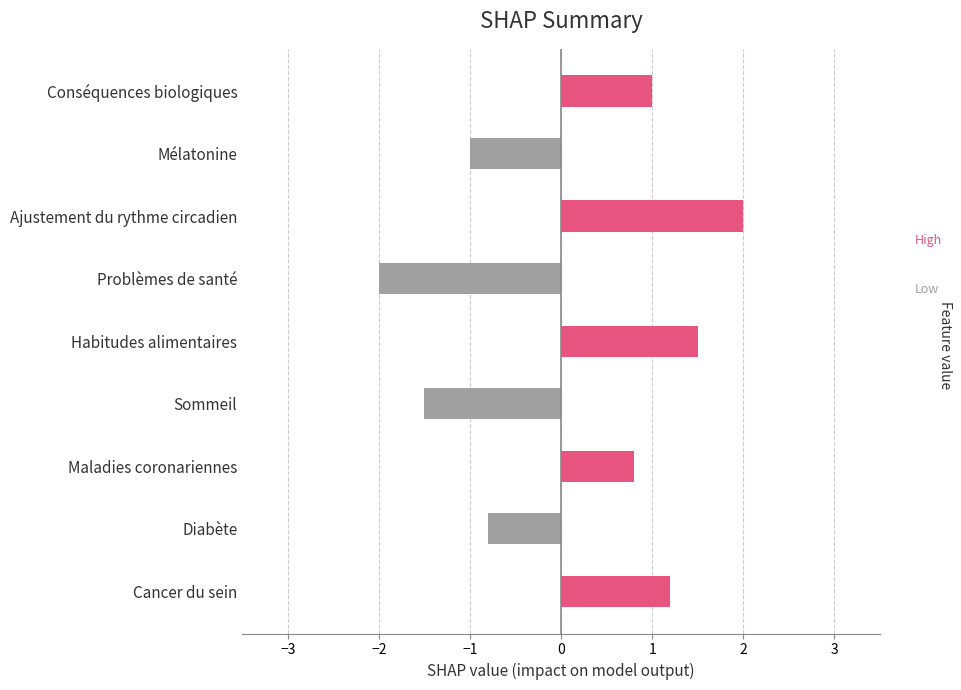

What is the maximum value shown in the chart?

2.0